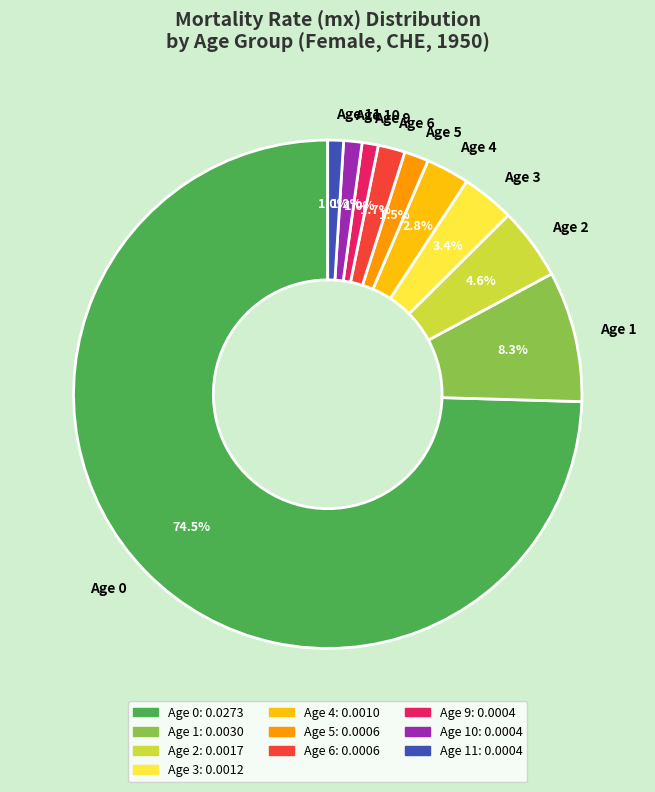

To the nearest percent, what is the combined percentage of Age 1 and Age 2?

13%